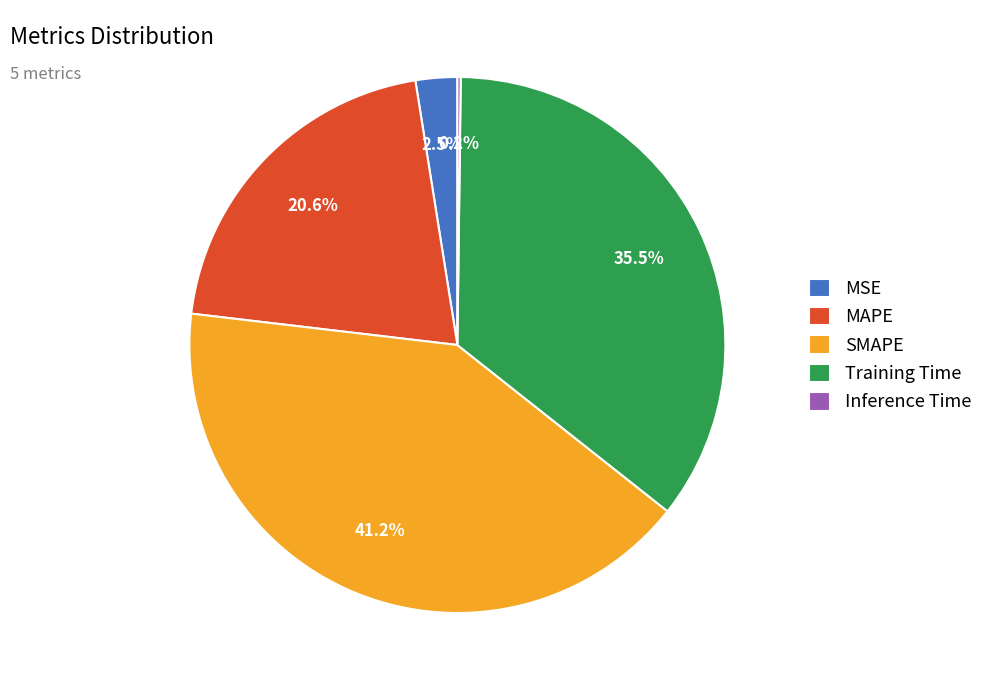

To the nearest percent, what is the combined percentage of Training Time and SMAPE?

77%